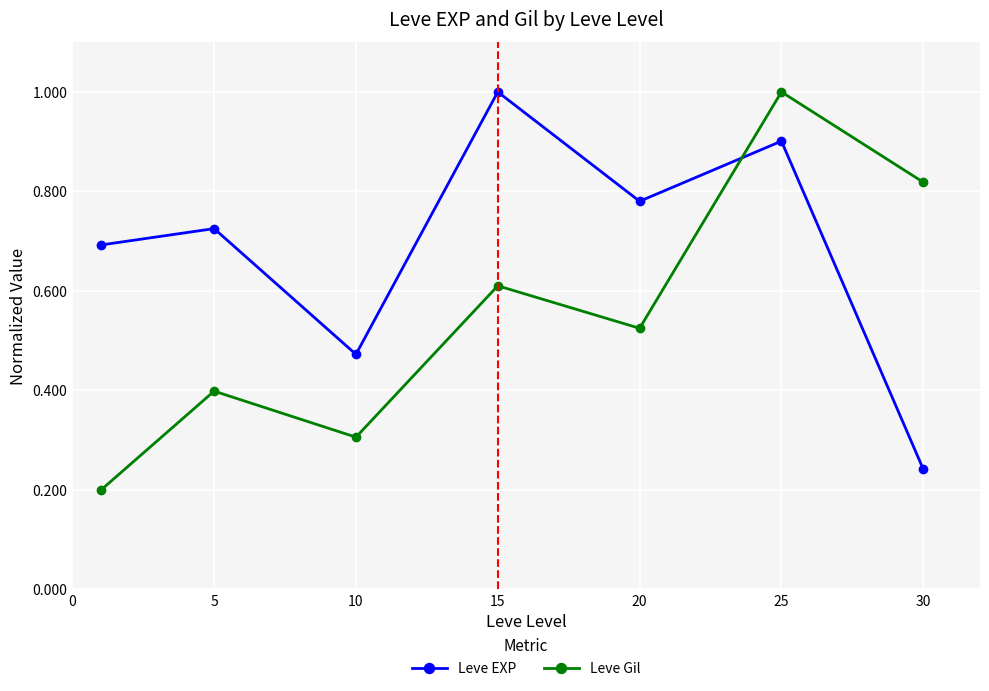

True or false: Leve Gil and Leve EXP intersect in this chart.

True